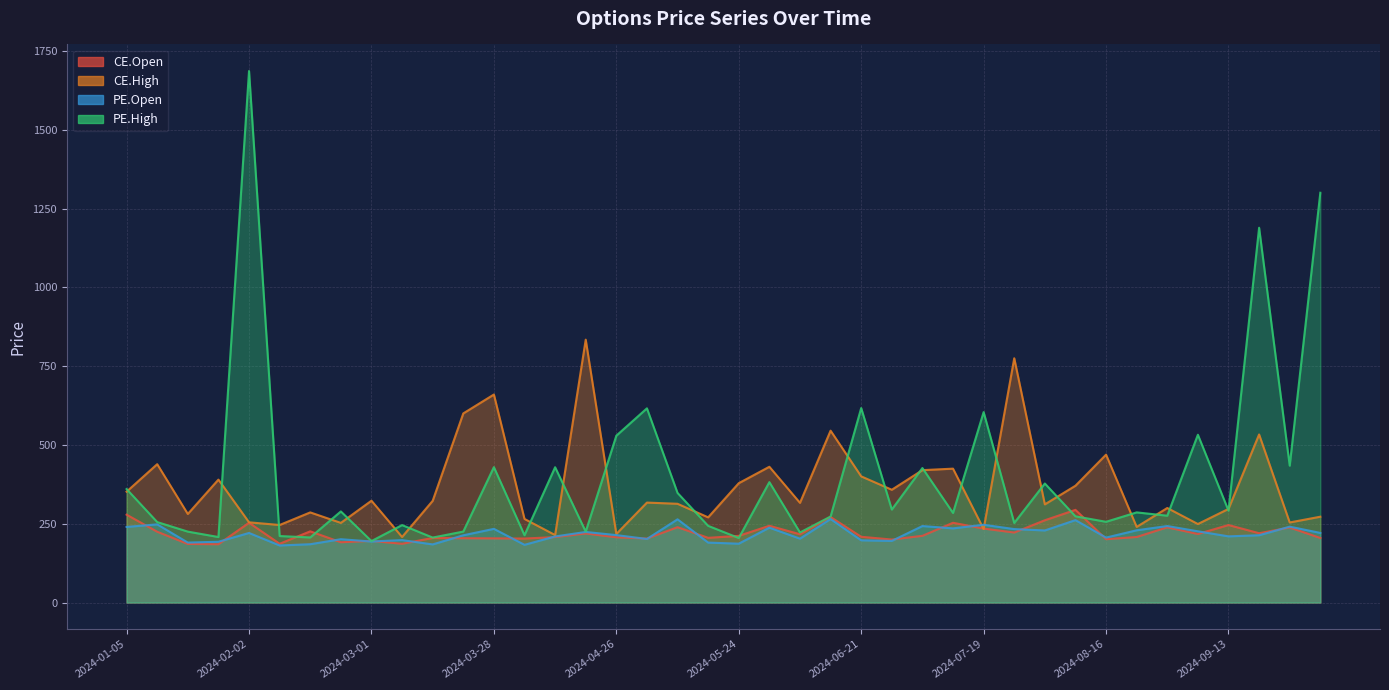

What is the spread (max minus min) of values at 2024-03-07?

59.3